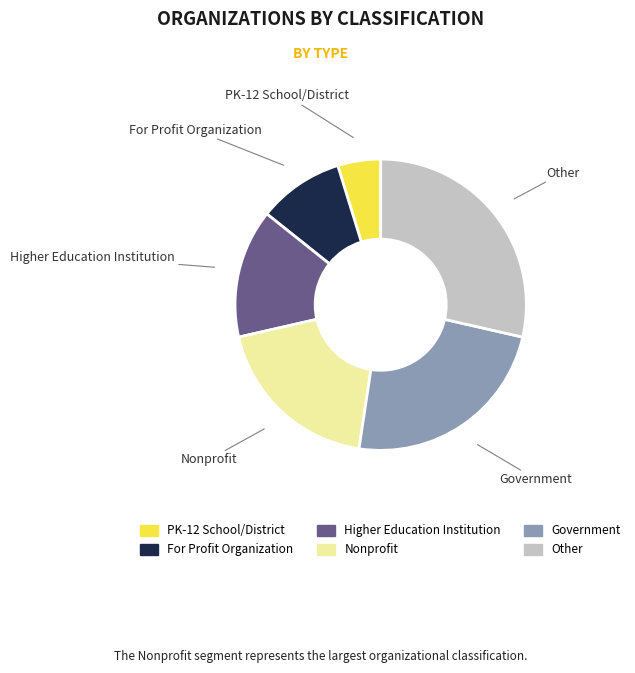

How many slices are in this pie chart?

6